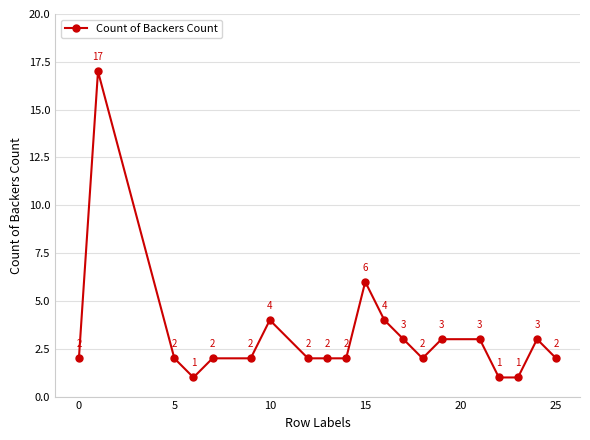

What is the greatest value displayed?

17